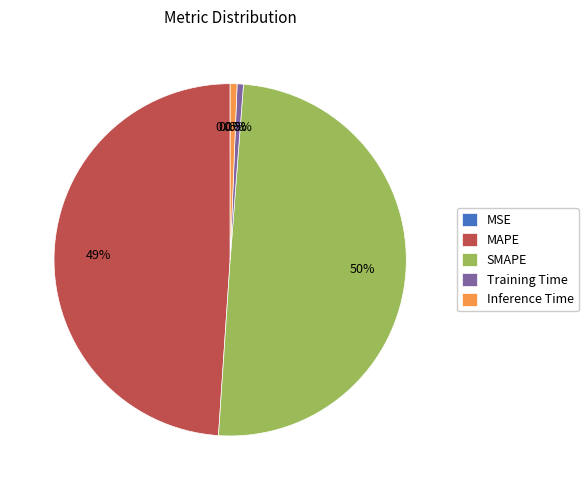

To the nearest percent, what is the combined percentage of SMAPE and Training Time?

50%